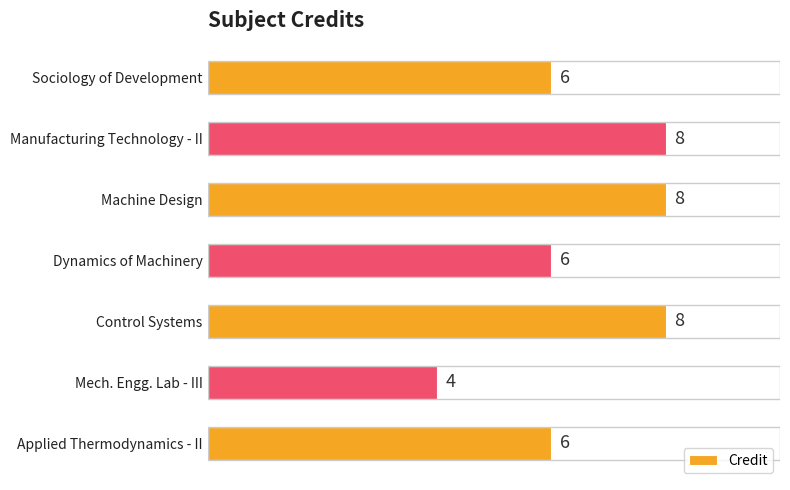

The value at Manufacturing Technology - II is 8. True or false?

True